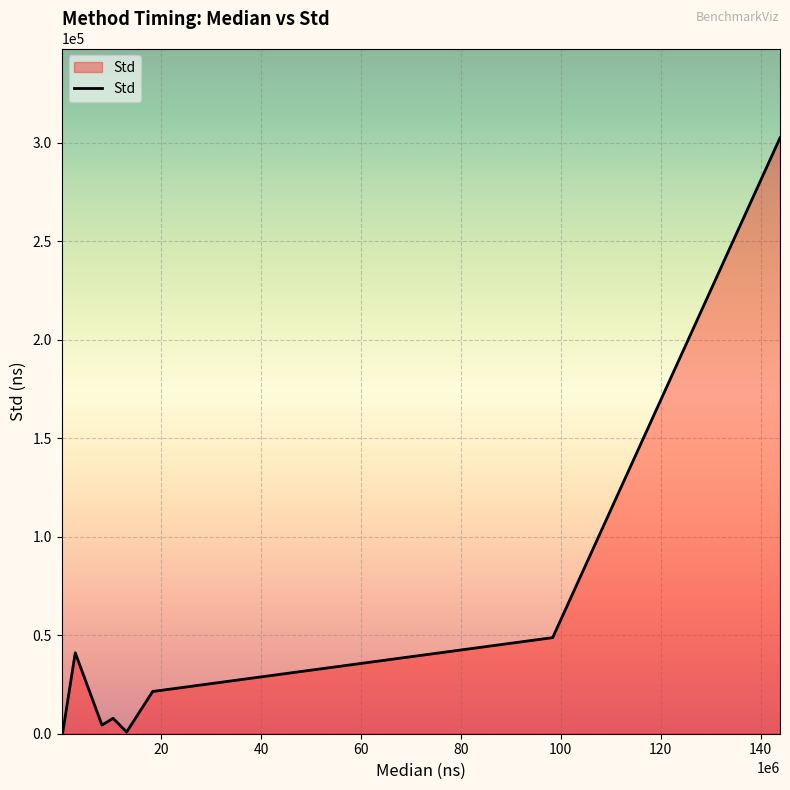

What is the maximum value shown in the chart?

302391.0